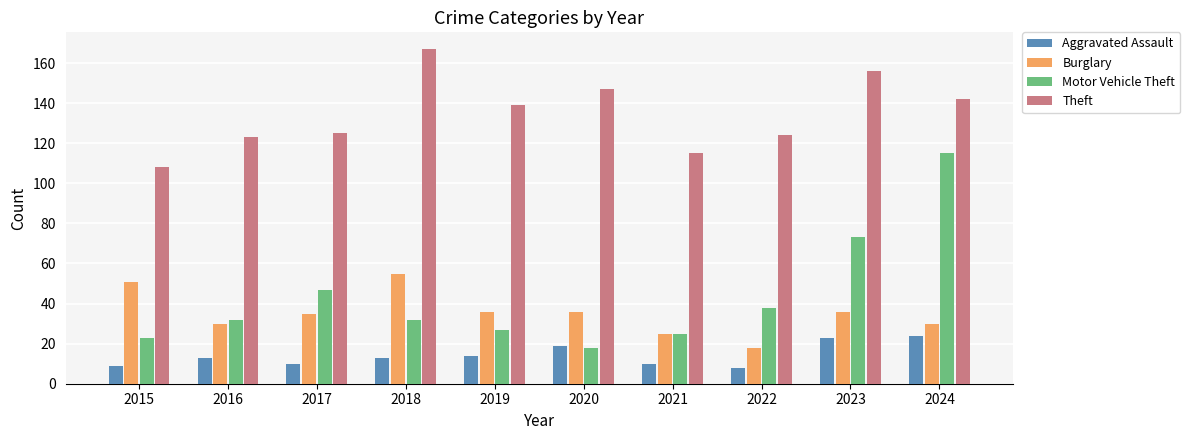

What is the sum of all Motor Vehicle Theft values?

430